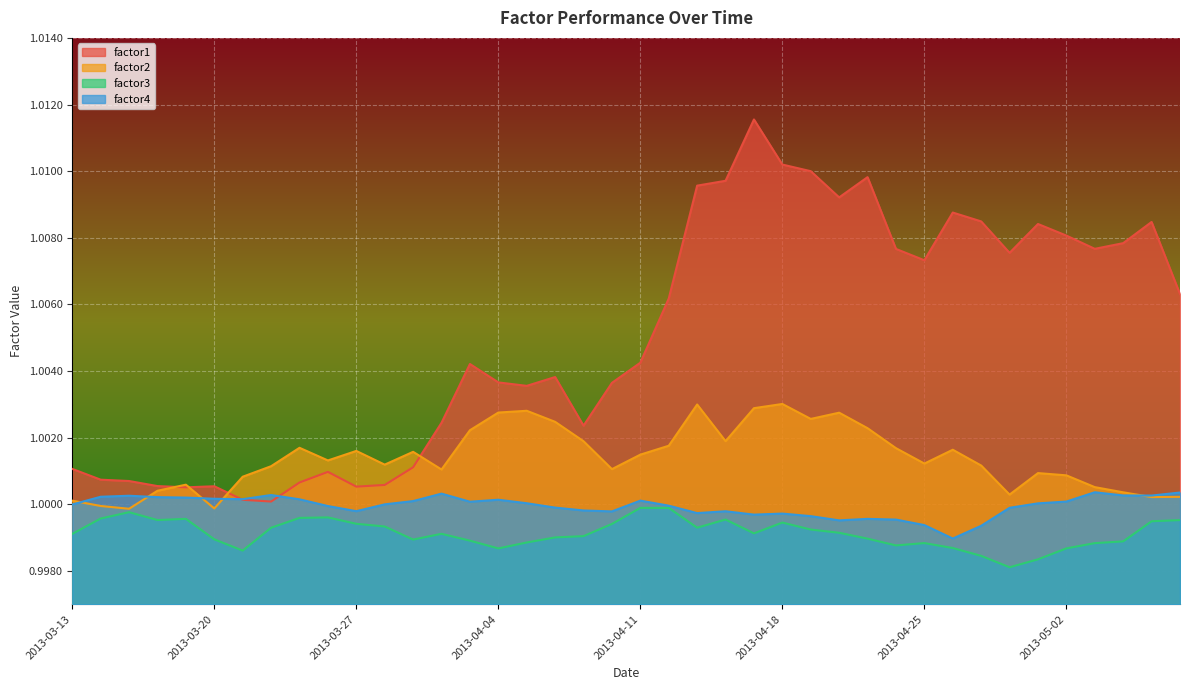

What is the approximate value of factor1 at 2013-04-26?

1.0